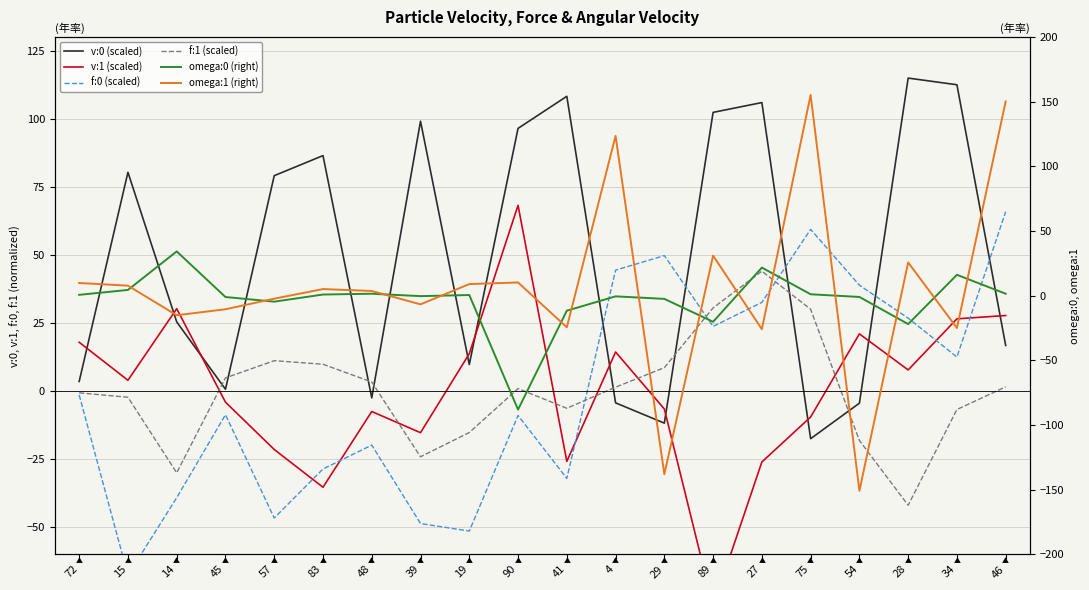

How many positive values does the f:1 (scaled) series have?

11